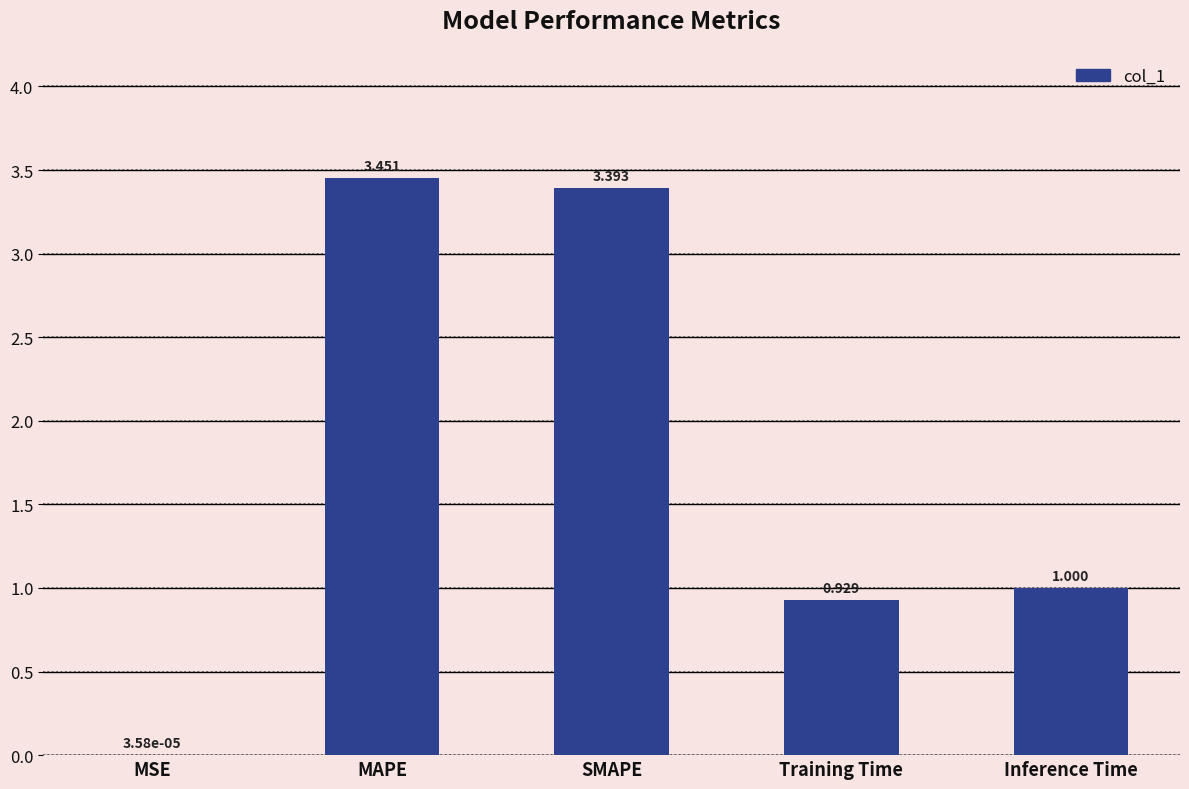

Between MAPE and MSE, which is larger?

MAPE